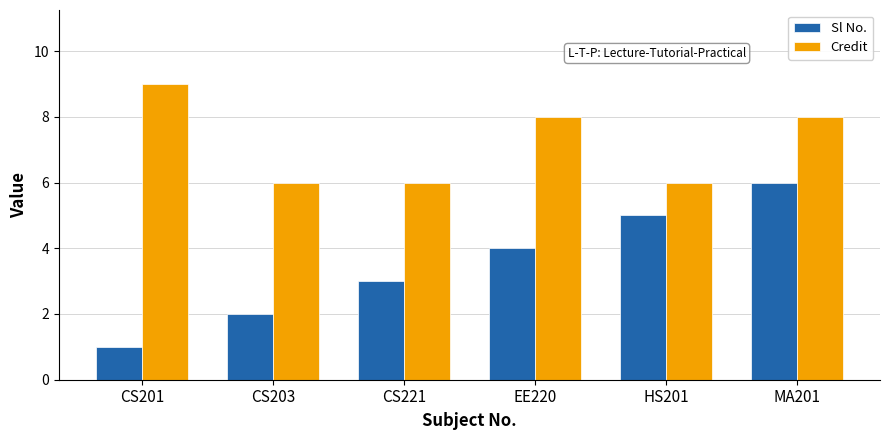

What is the label of the 1st bar from the right?

MA201